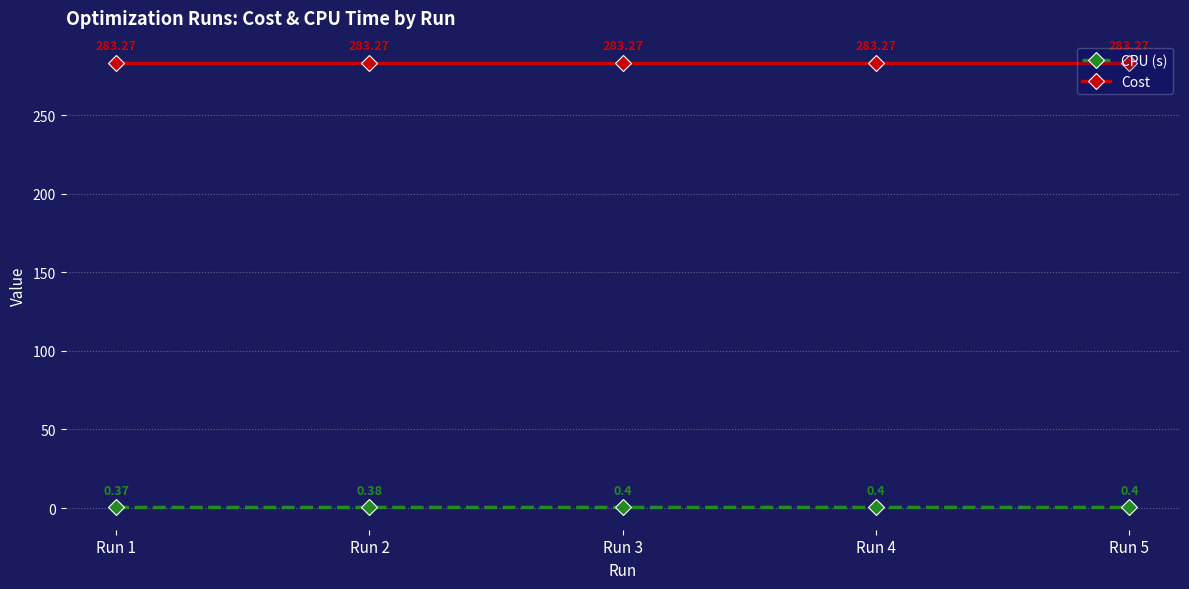

What is the total value across all series at Run 4?

283.7